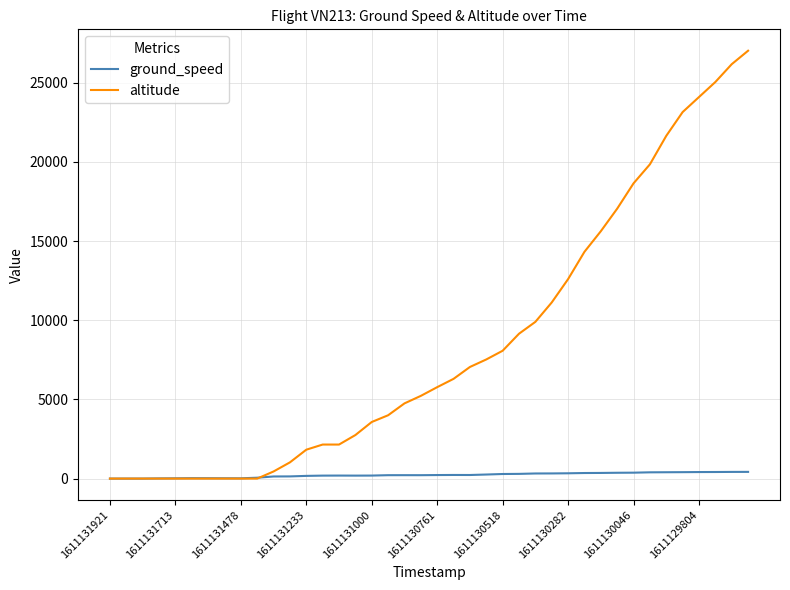

How many lines are shown in the chart?

2